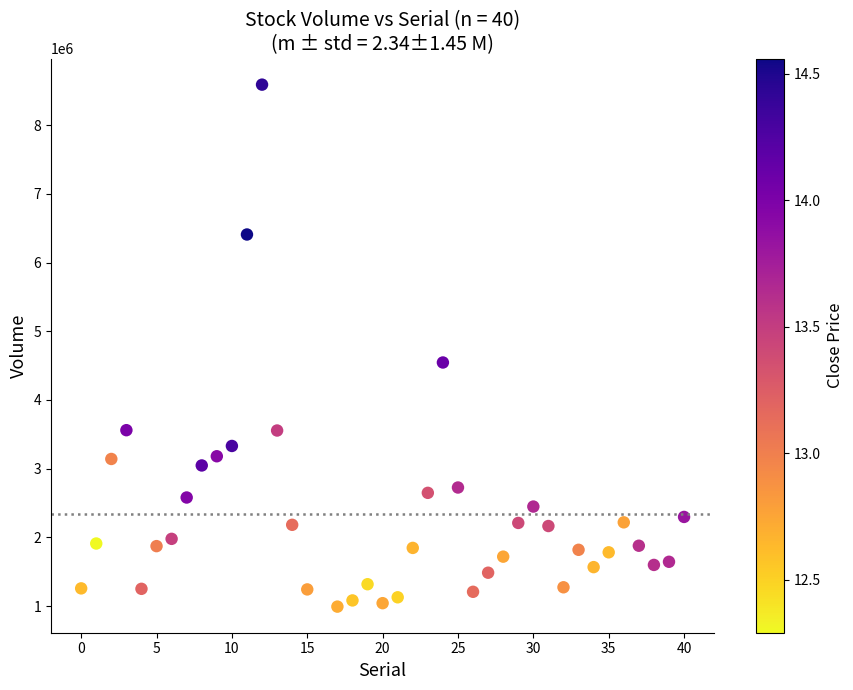

What Y value in the scatter plot is closest to 4790700?

4545300